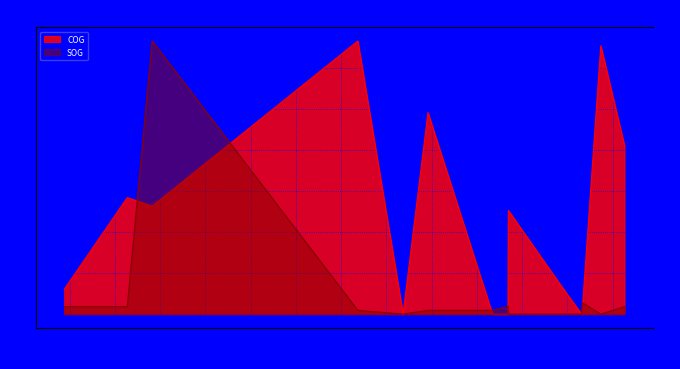

Which series has the widest spread of values?

COG